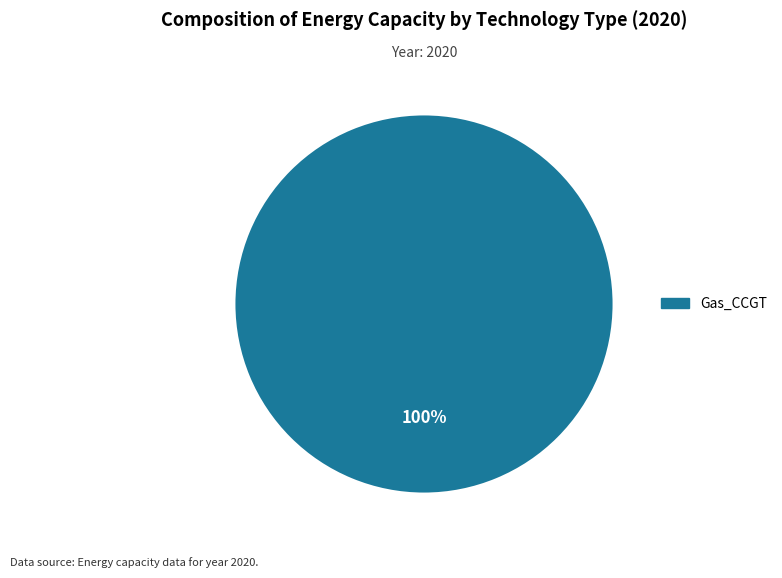

Is there a majority slice in this chart?

Yes